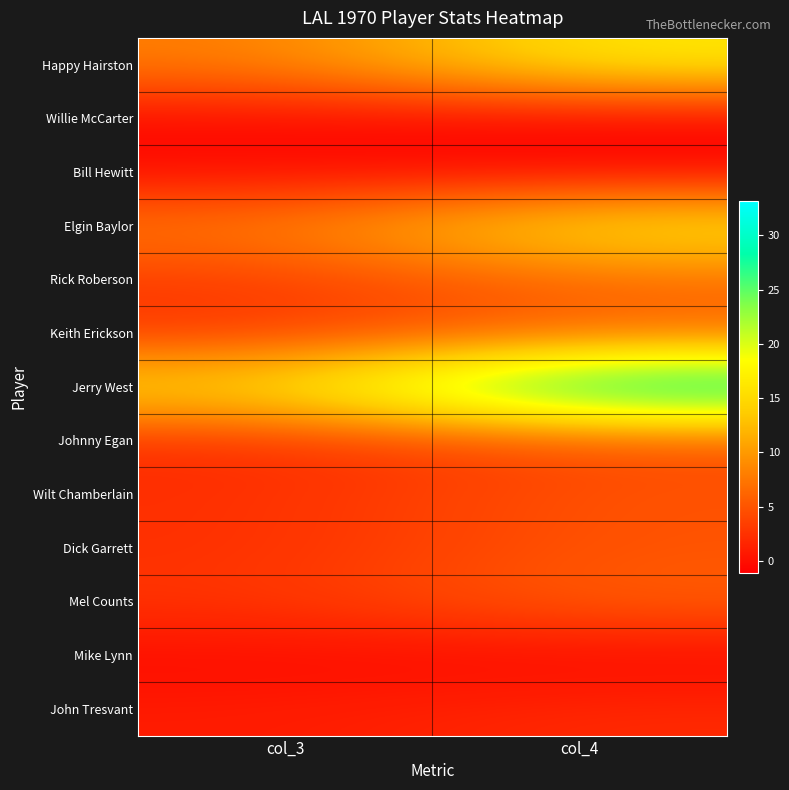

Reading left to right, extract all data points from this chart.

John Tresvant: col_3=0.9	col_4=2.0
Mike Lynn: col_3=-0.3	col_4=-0.7
Mel Counts: col_3=2.7	col_4=5.9
Dick Garrett: col_3=2.3	col_4=5.0
Wilt Chamberlain: col_3=2.3	col_4=5.0
Johnny Egan: col_3=2.0	col_4=4.4
Jerry West: col_3=15.2	col_4=33.2
Keith Erickson: col_3=2.9	col_4=6.3
Rick Roberson: col_3=3.0	col_4=6.6
Elgin Baylor: col_3=7.8	col_4=17.0
Bill Hewitt: col_3=-0.2	col_4=-0.4
Willie McCarter: col_3=-0.5	col_4=-1.1
Happy Hairston: col_3=7.7	col_4=16.8